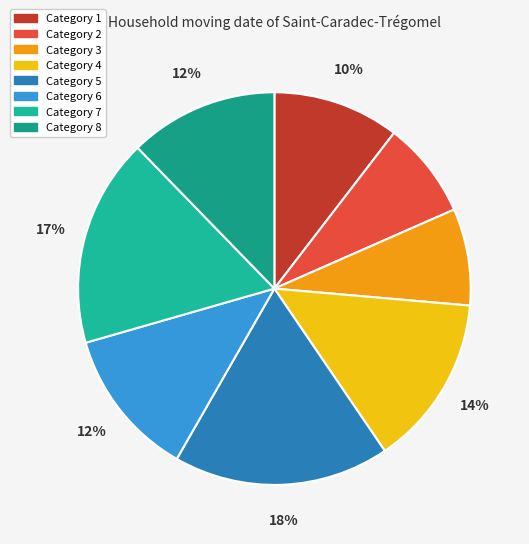

How many slices are in this pie chart?

8